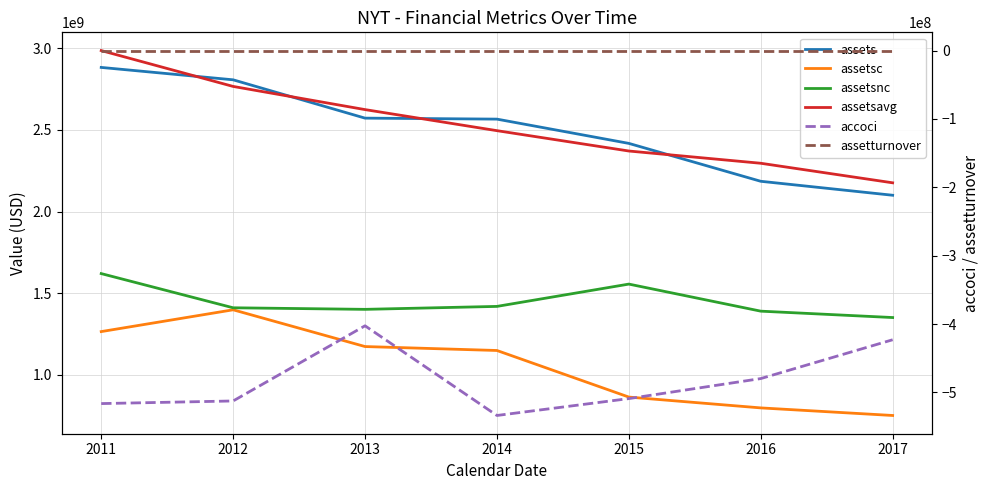

At which category is the sum across all series the highest?

2011